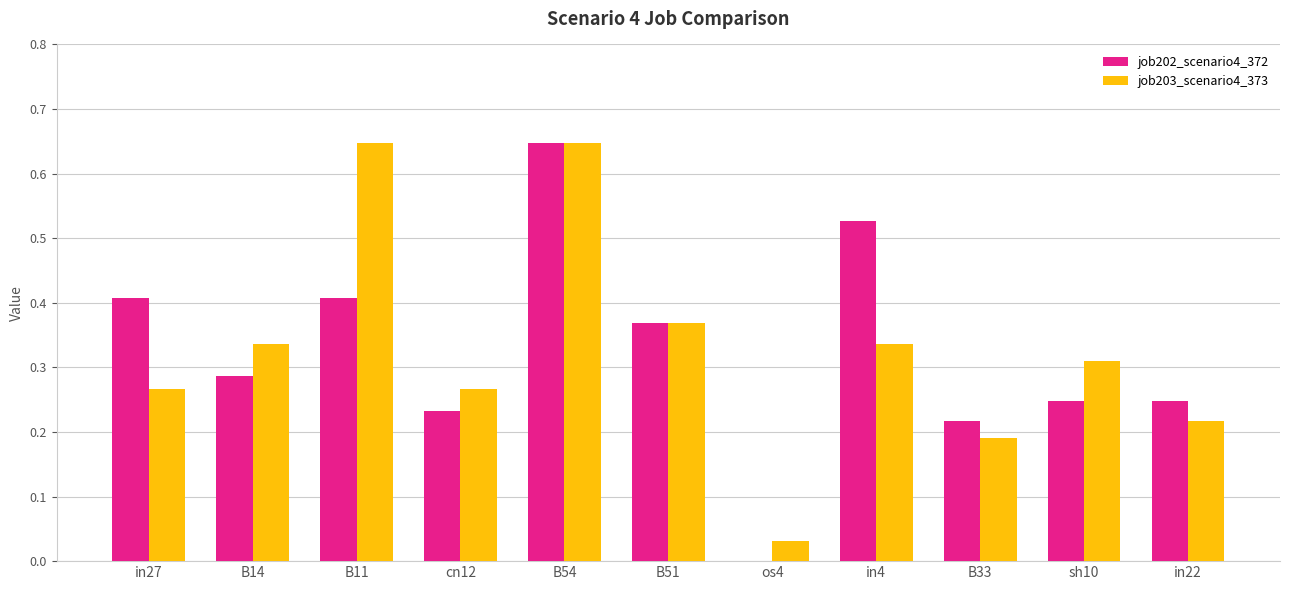

True or false: job203_scenario4_373 has a value of 0.1 at B54.

False